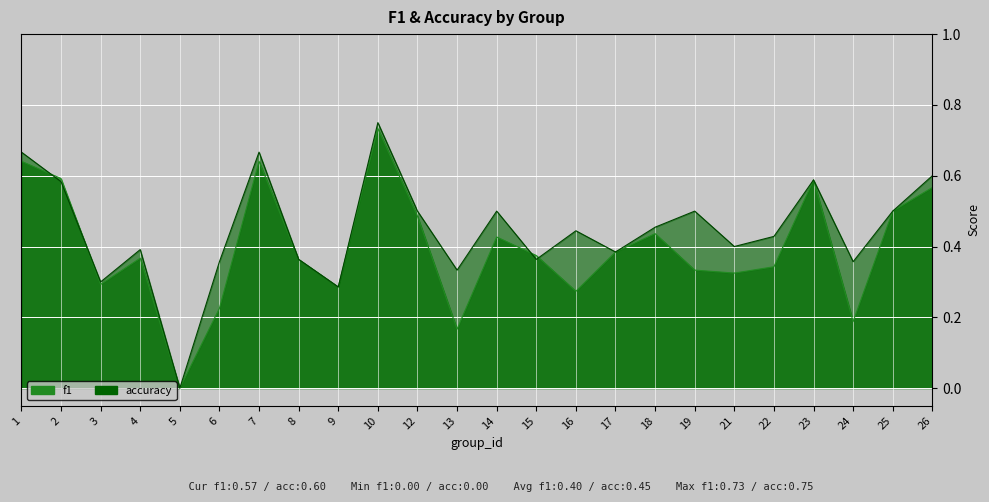

What is the average value of the f1 series?

0.4